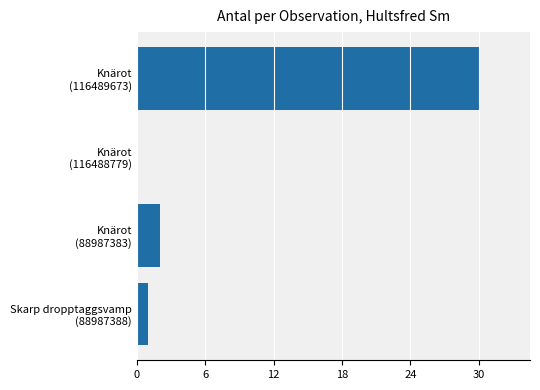

How many data points does each series have?

4